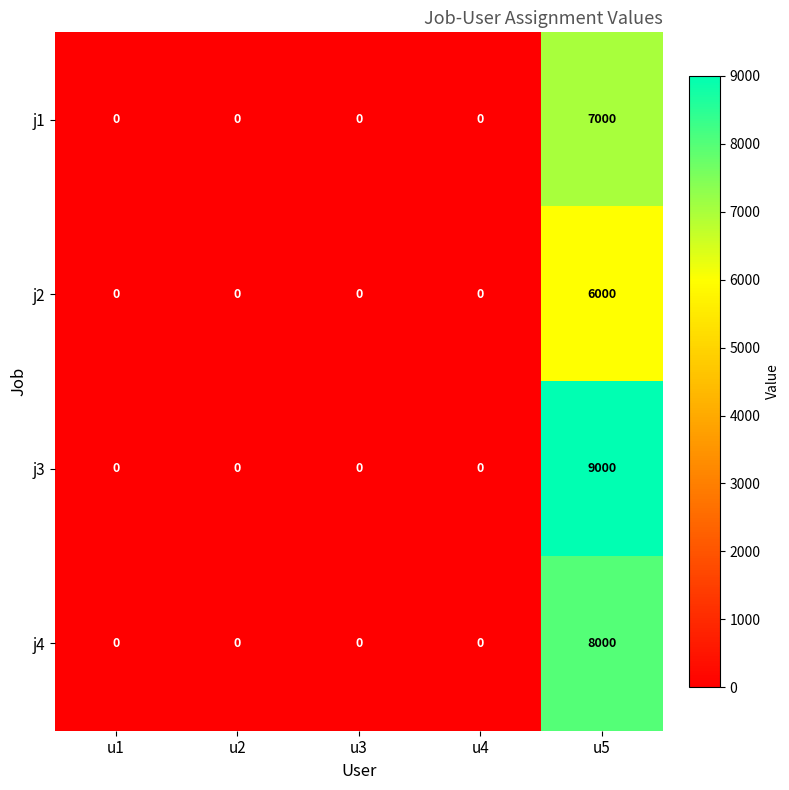

List the series in order of their peak value, highest first.

j3, j4, j1, j2